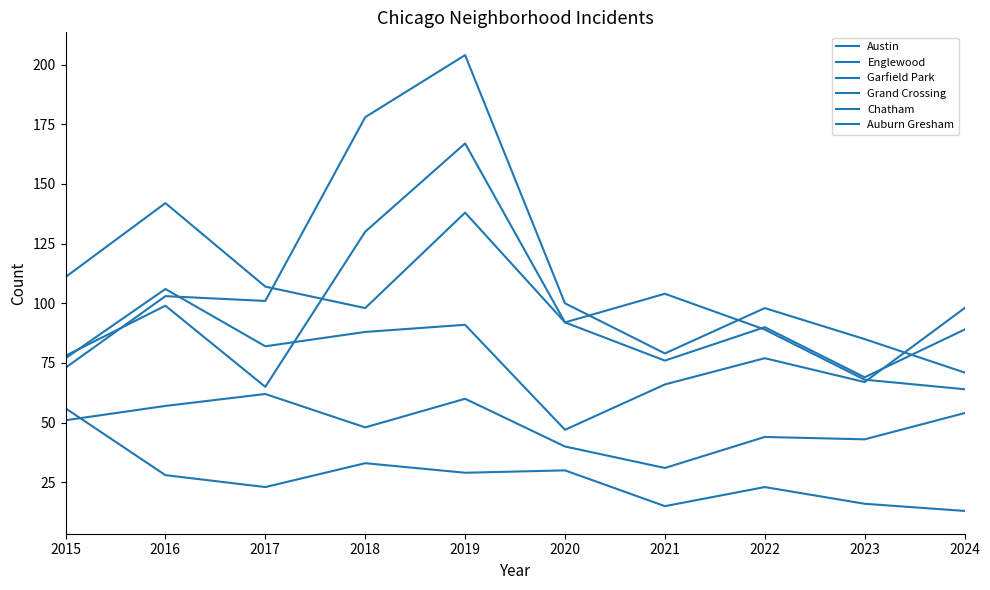

Which has a higher value, 2024 or 2017?

2017